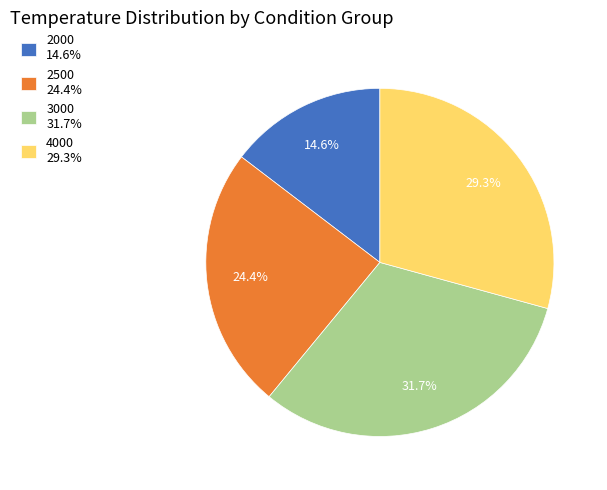

To the nearest percent, what is the average slice percentage?

25%